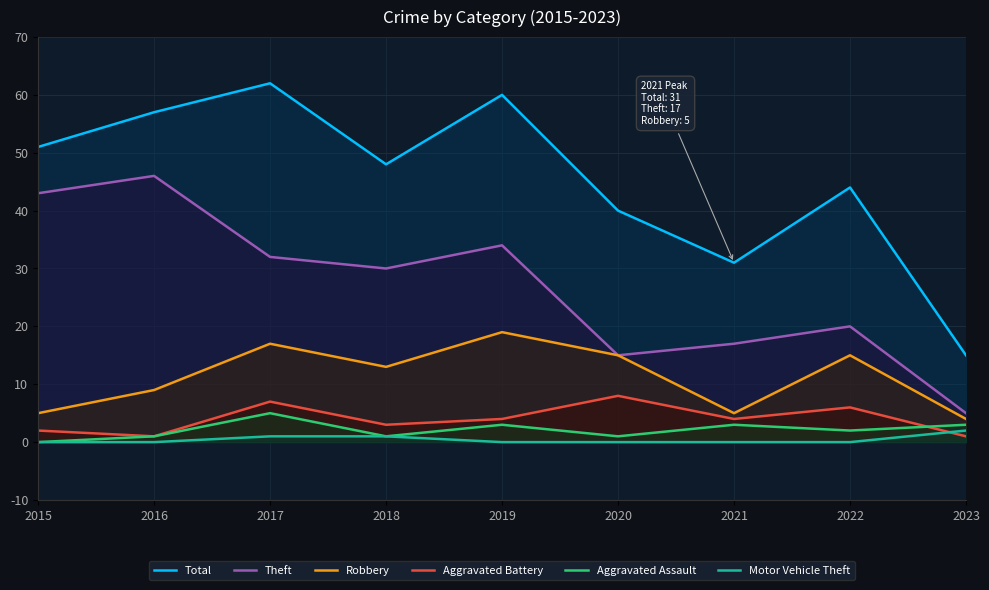

Reading left to right, transcribe all the data shown in this chart.

Total: 51	57	62	48	60	40	31	44	15
Theft: 43	46	32	30	34	15	17	20	5
Robbery: 5	9	17	13	19	15	5	15	4
Aggravated Battery: 2	1	7	3	4	8	4	6	1
Aggravated Assault: 0	1	5	1	3	1	3	2	3
Motor Vehicle Theft: 0	0	1	1	0	0	0	0	2